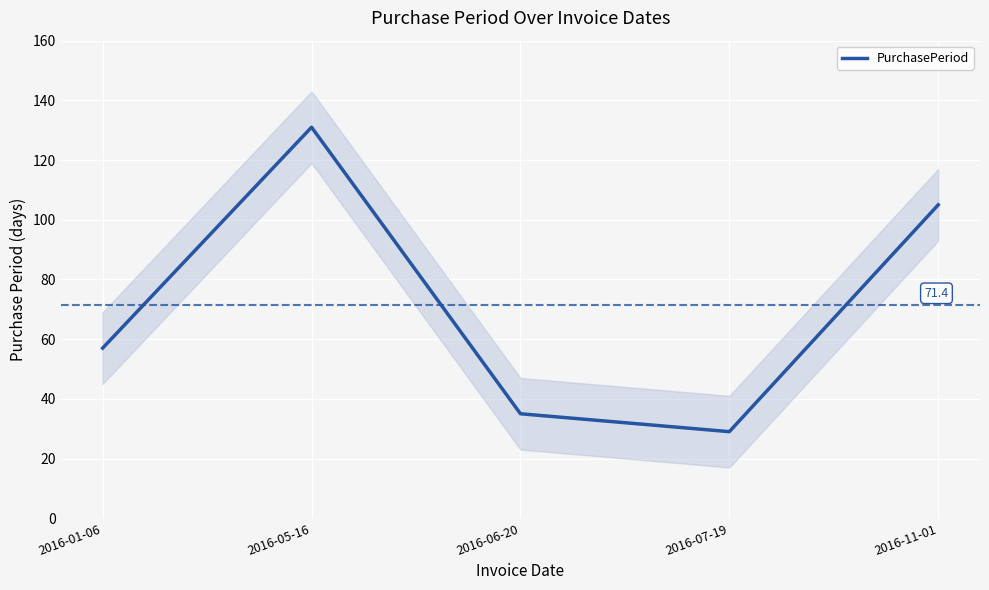

How many distinct data groups are displayed?

1